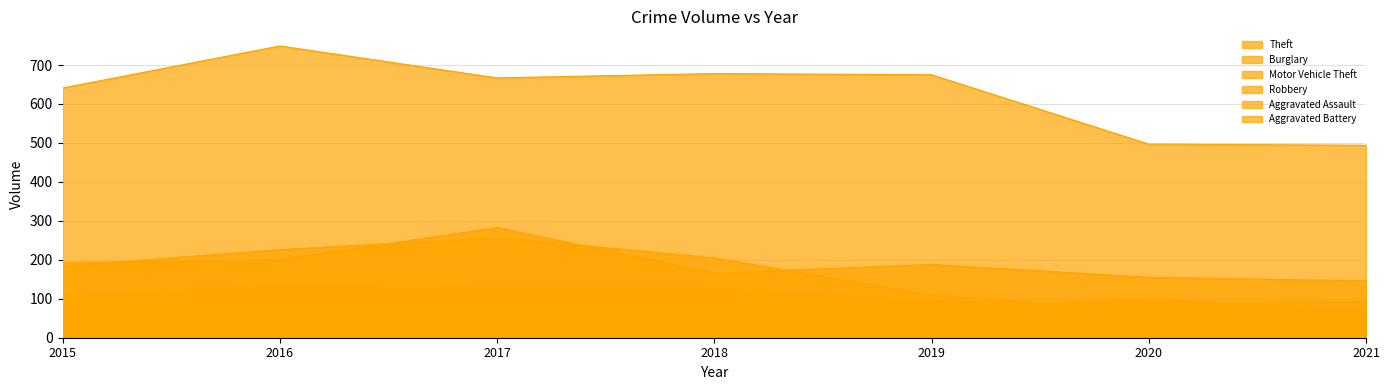

Which series changed the most between 2015 and 2016?

Theft